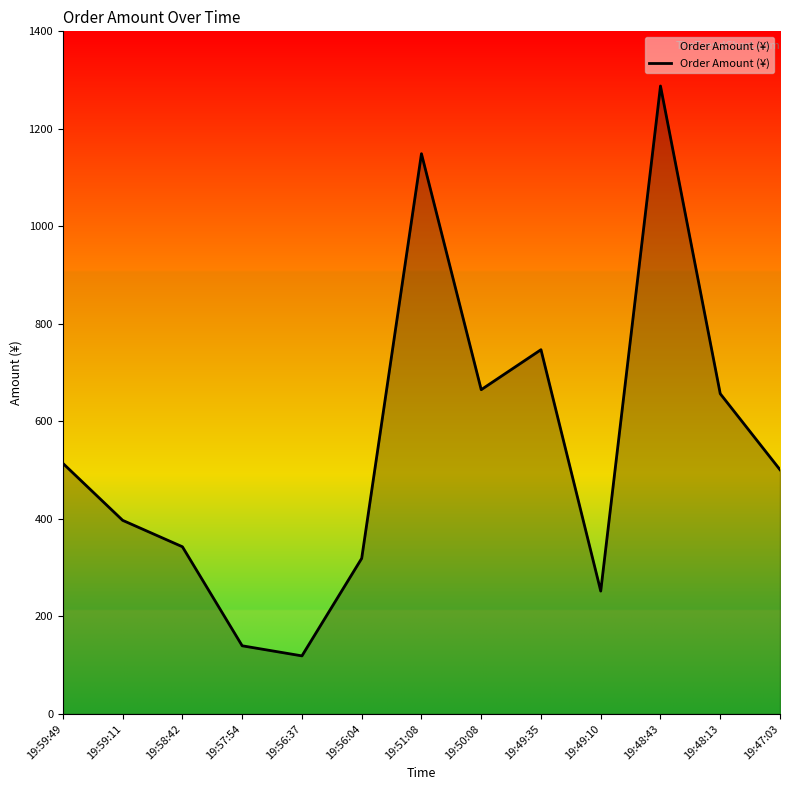

What is the greatest value displayed?

1287.9